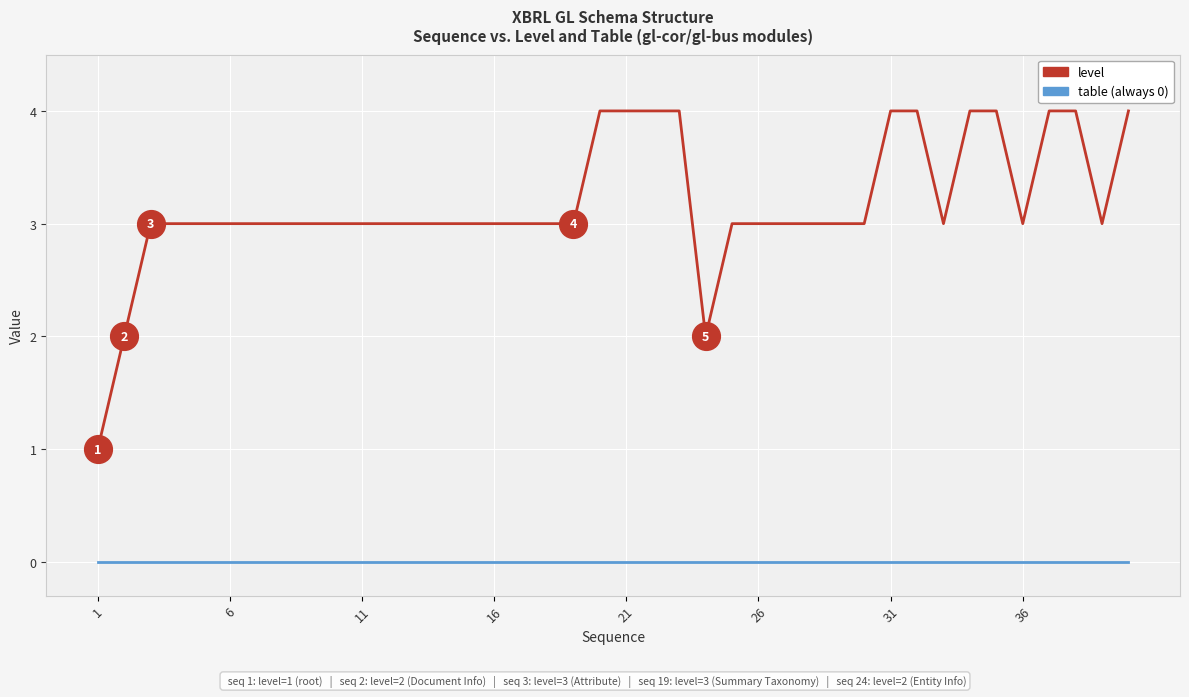

What is the greatest value displayed?

4